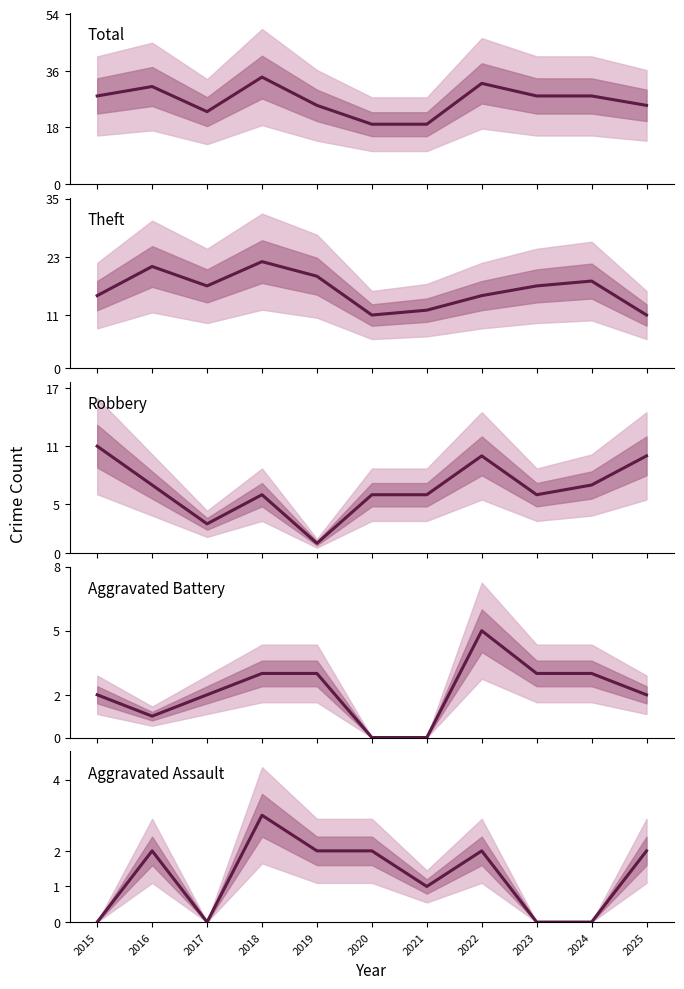

What is the total value across all series at 2021?

38